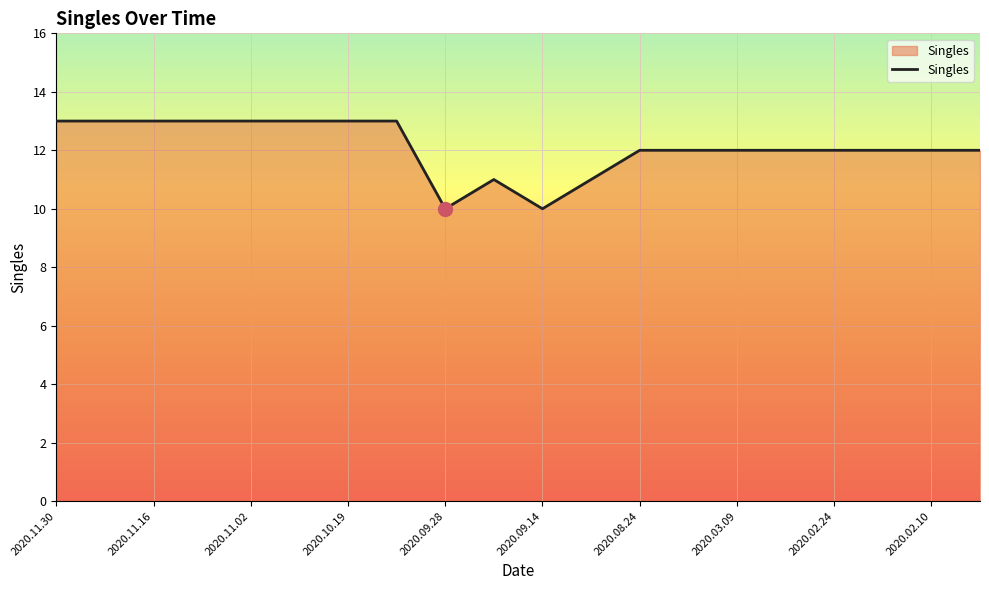

What is the difference between the maximum and minimum values?

3